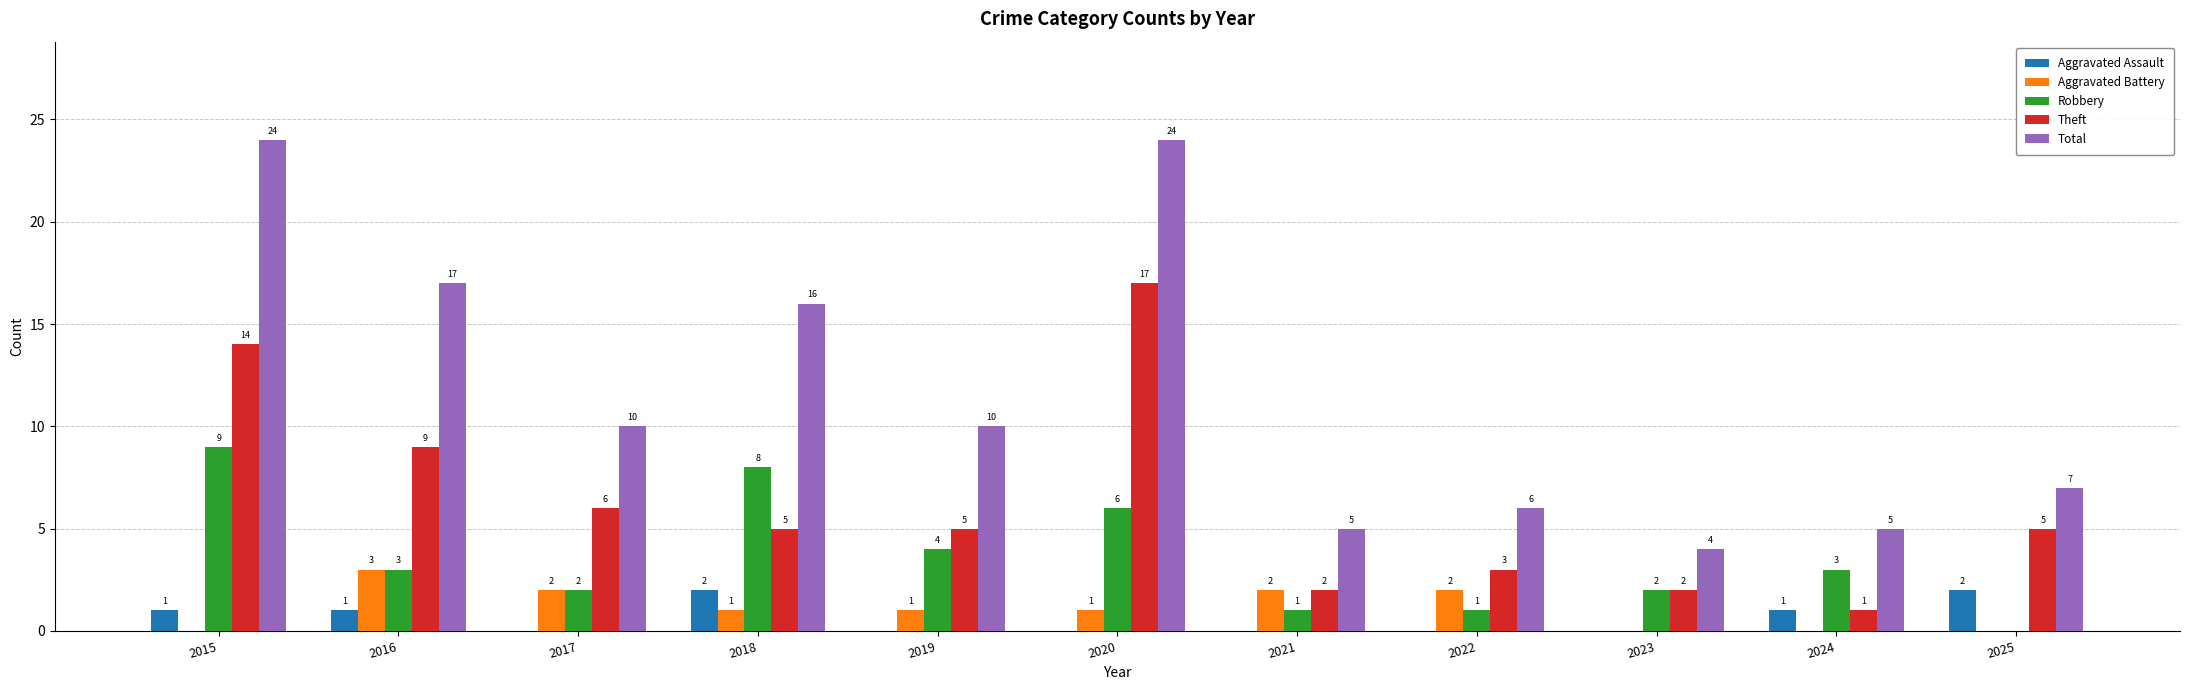

Reading right to left, extract all data points from this chart.

Aggravated Assault: 2	1	0	0	0	0	0	2	0	1	1
Aggravated Battery: 0	0	0	2	2	1	1	1	2	3	0
Robbery: 0	3	2	1	1	6	4	8	2	3	9
Theft: 5	1	2	3	2	17	5	5	6	9	14
Total: 7	5	4	6	5	24	10	16	10	17	24